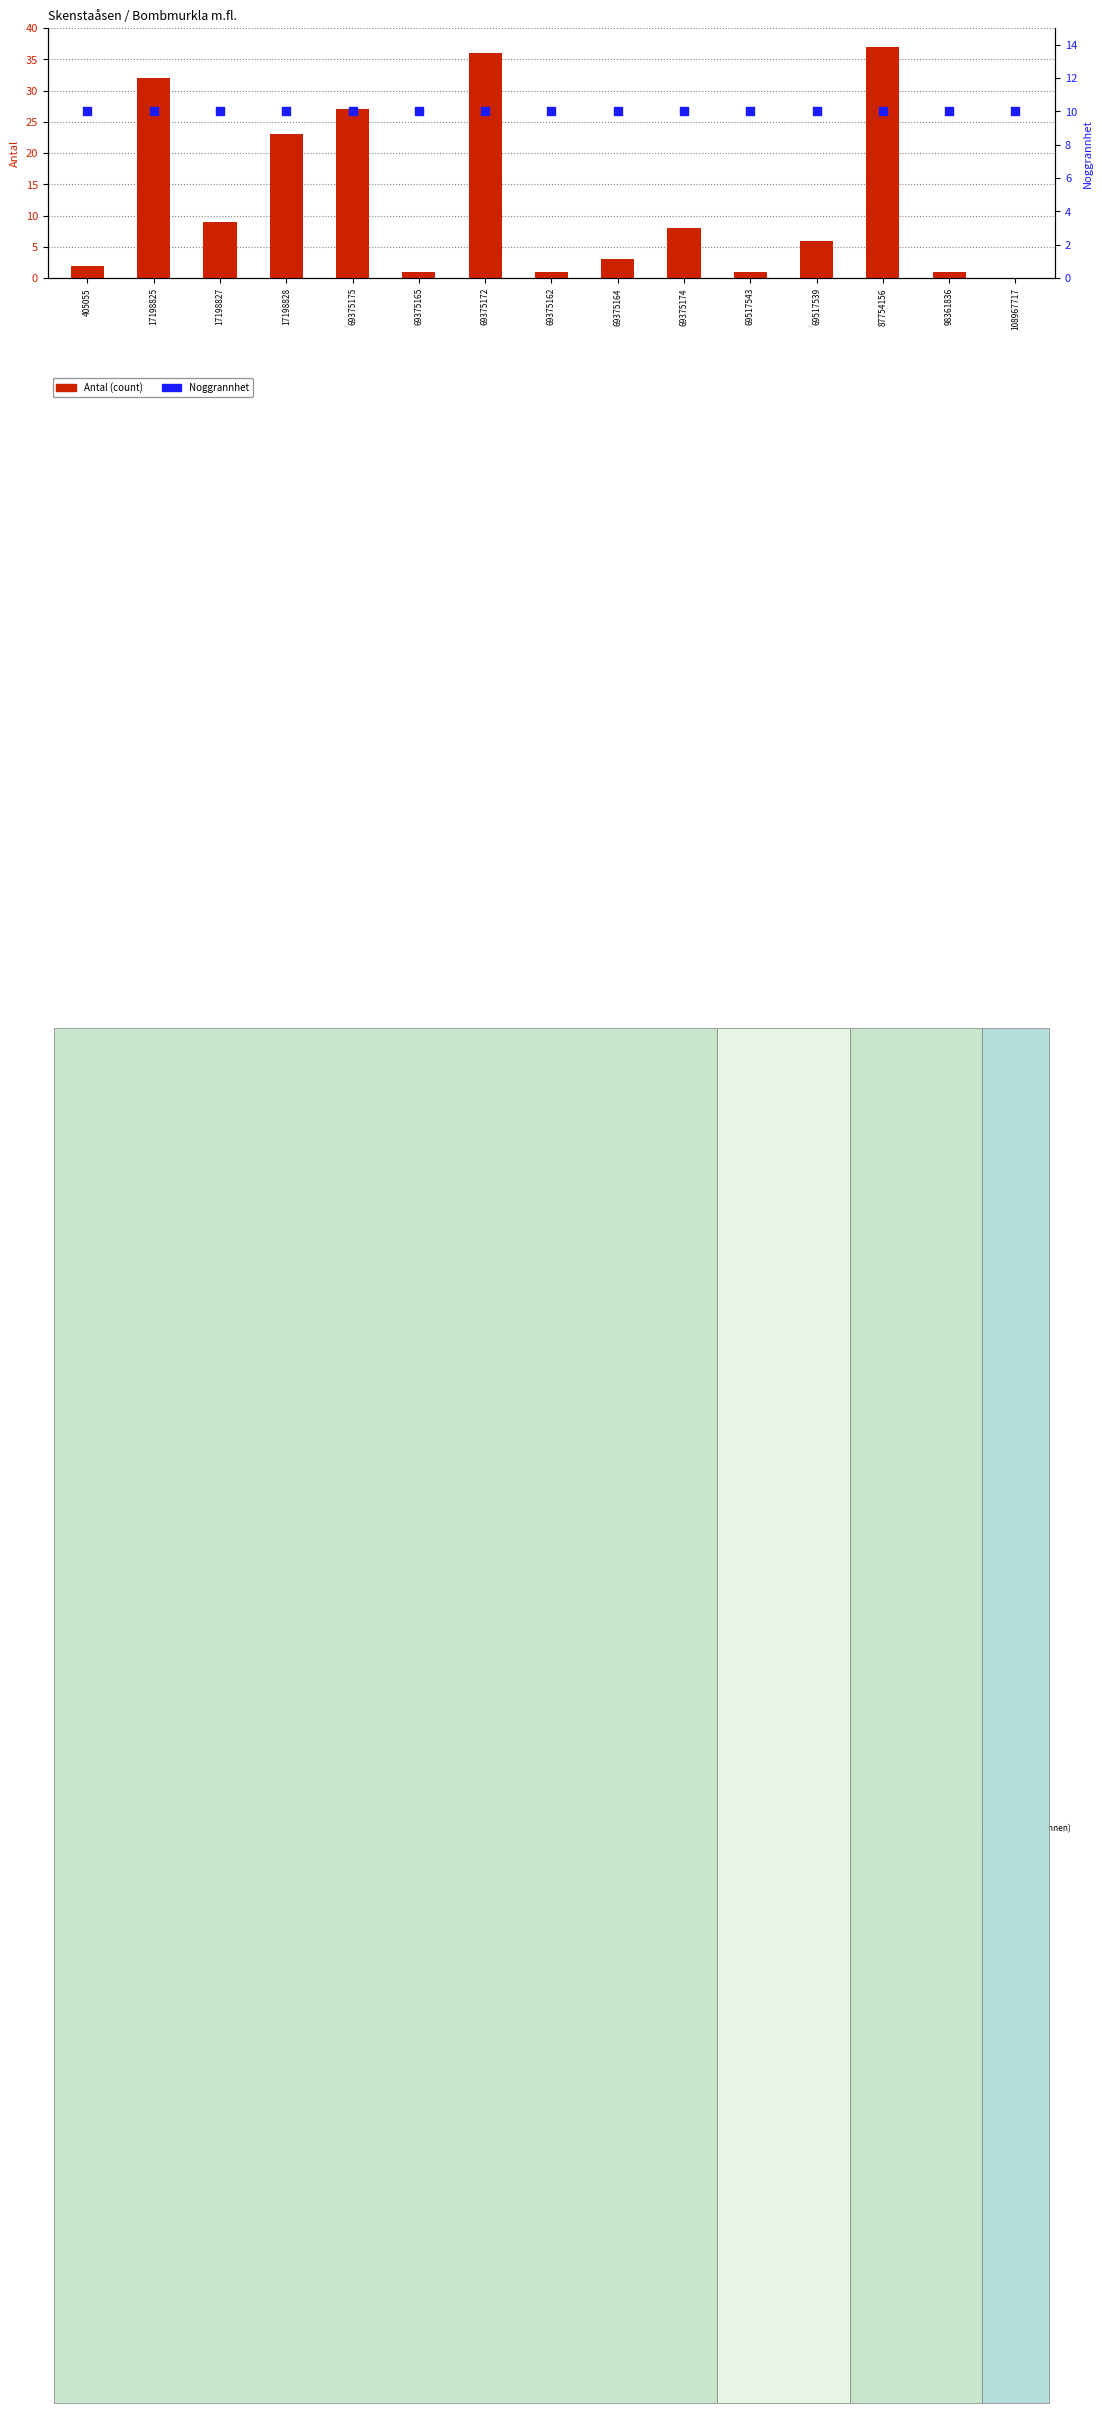

Which series has the widest spread of Y values?

Antal (count)